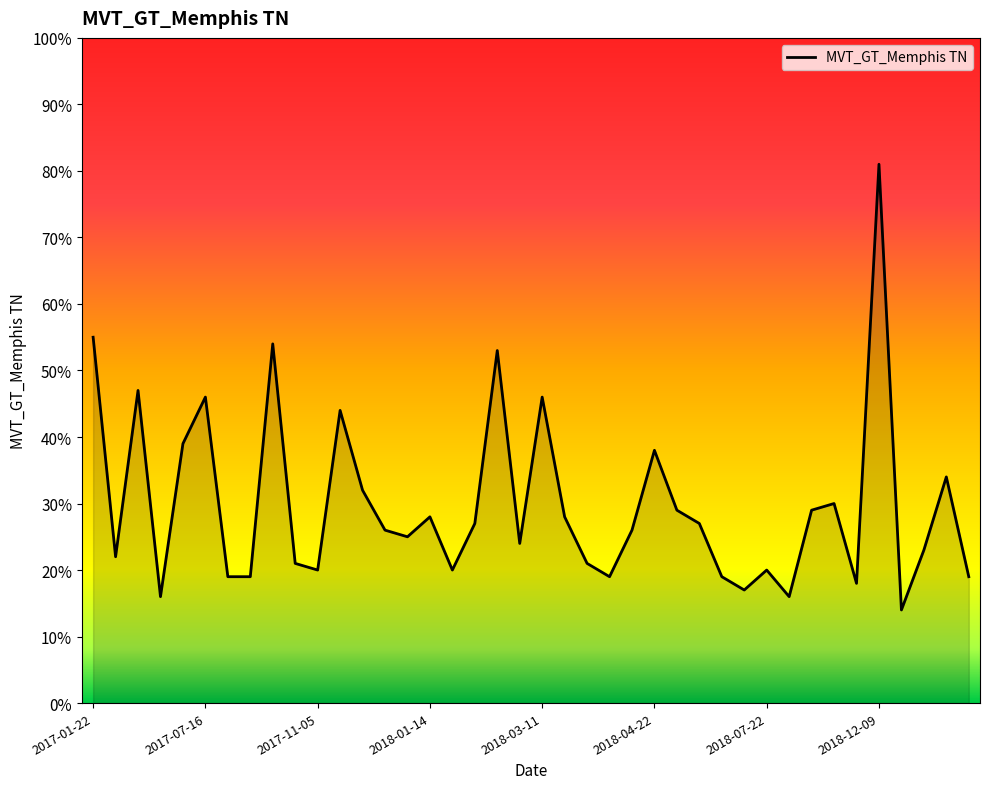

What is the greatest value displayed?

81